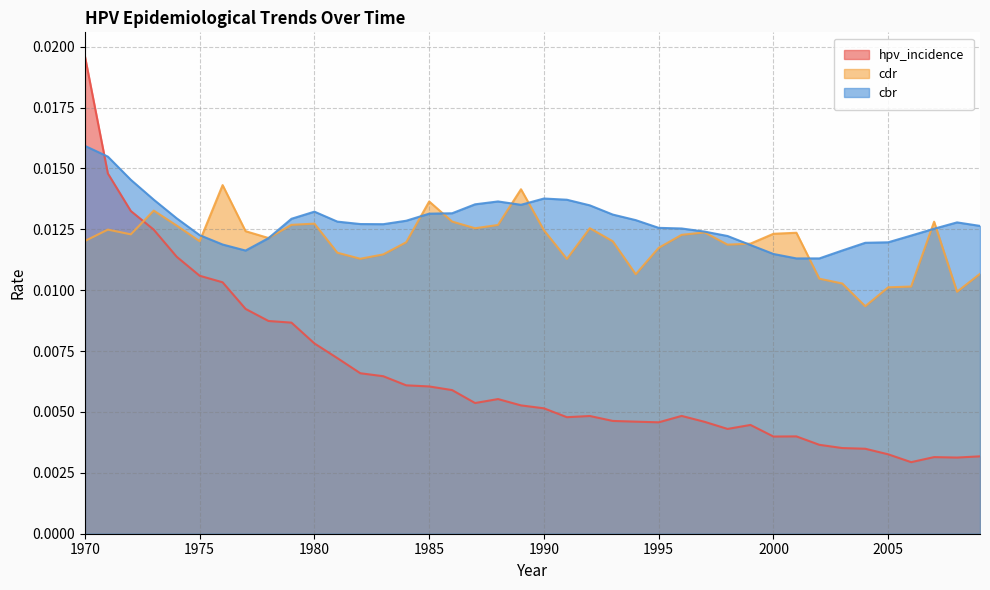

Which category has the highest value in the cbr series?

1970